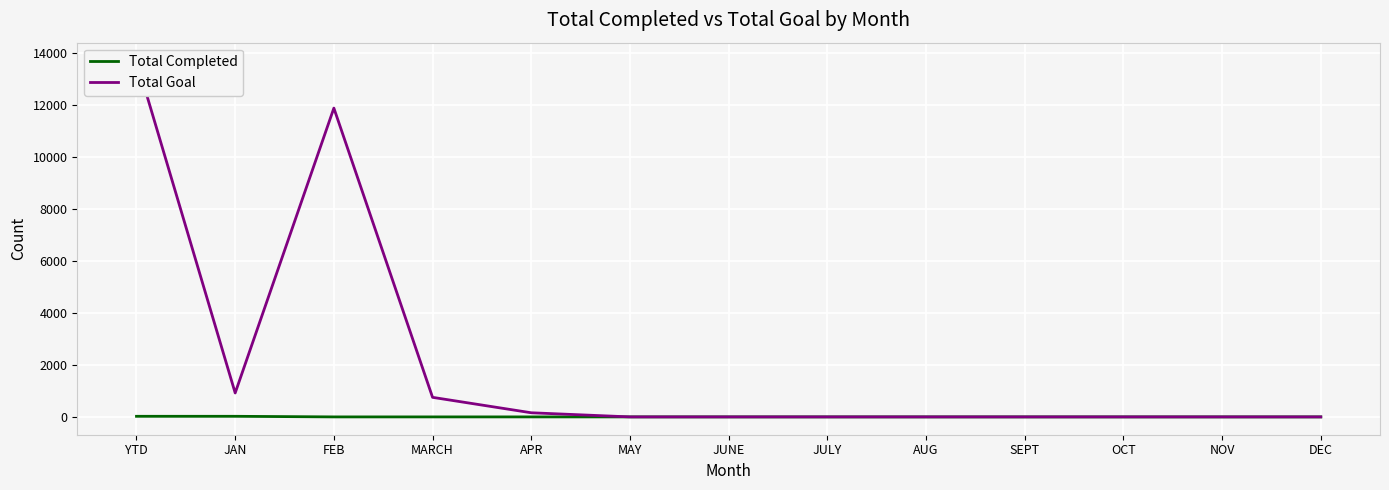

Rank the series at OCT from highest to lowest value.

Total Completed, Total Goal